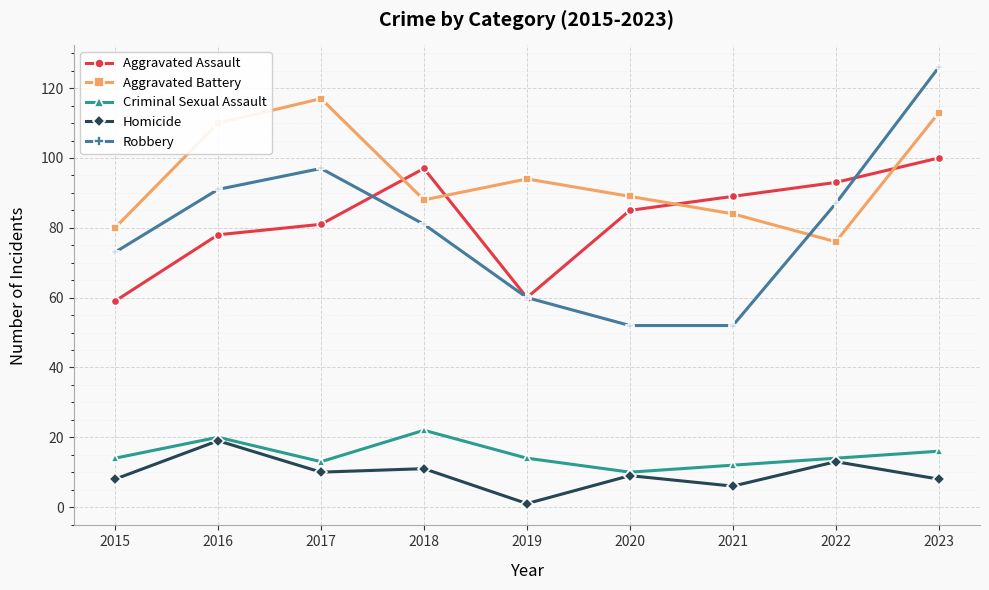

At which category is the sum across all series the highest?

2023